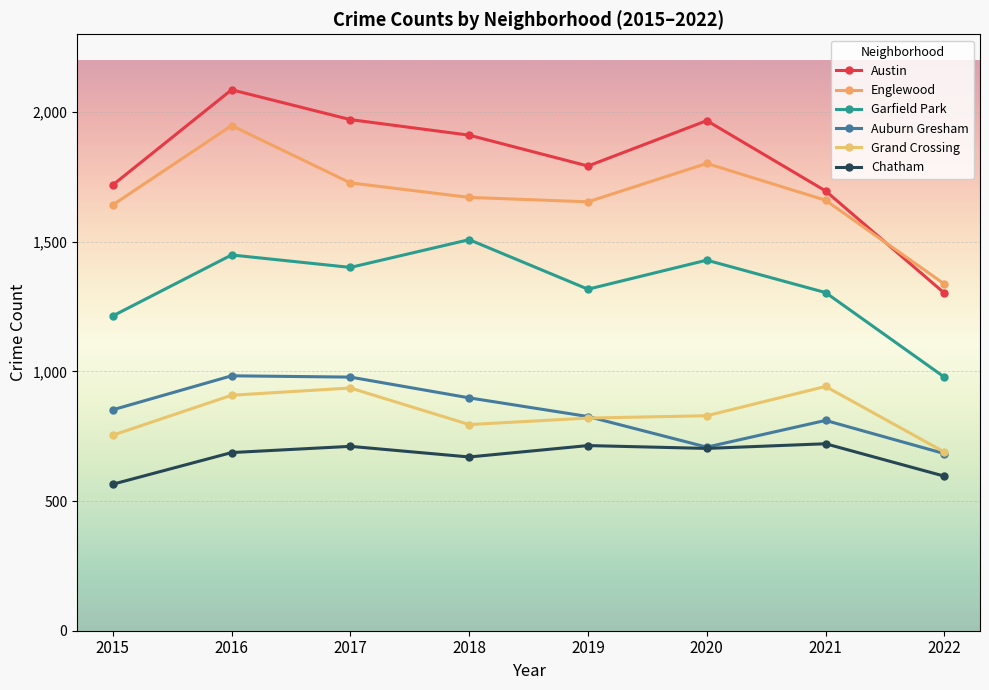

How many series are shown in this chart?

6